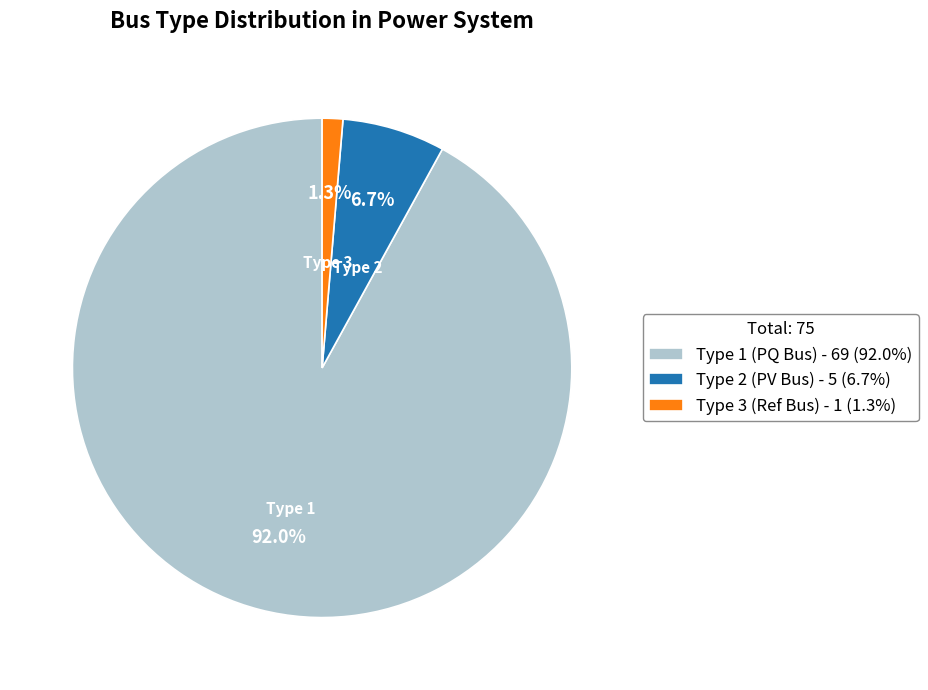

How much of the chart is everything except Type 3 (Ref Bus) - 1 (1.3%)?

98.7%